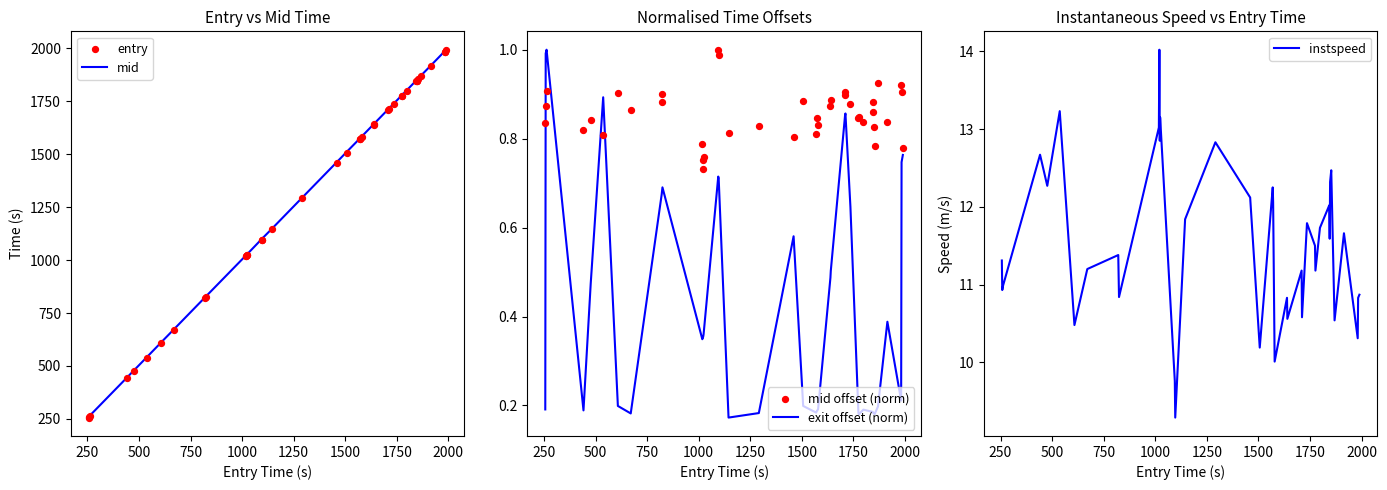

What is the maximum value for mid?

1993.1